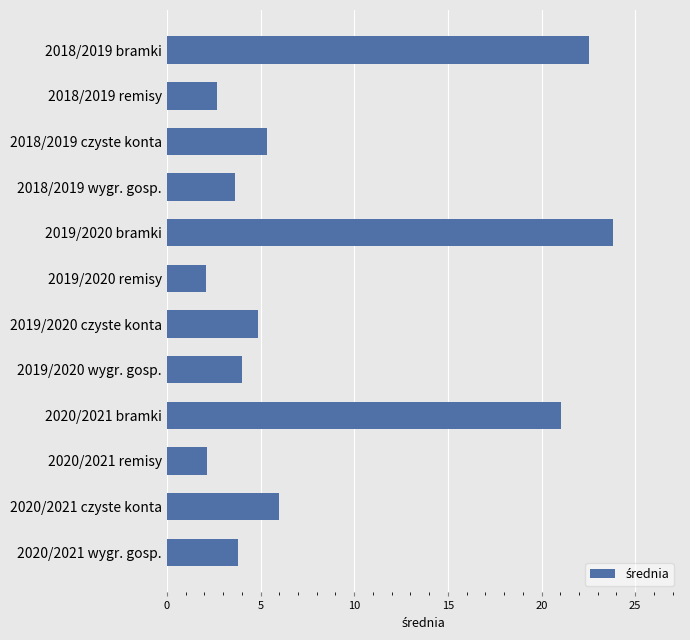

What is the difference between the values at 2020/2021 czyste konta and 2019/2020 remisy?

3.9